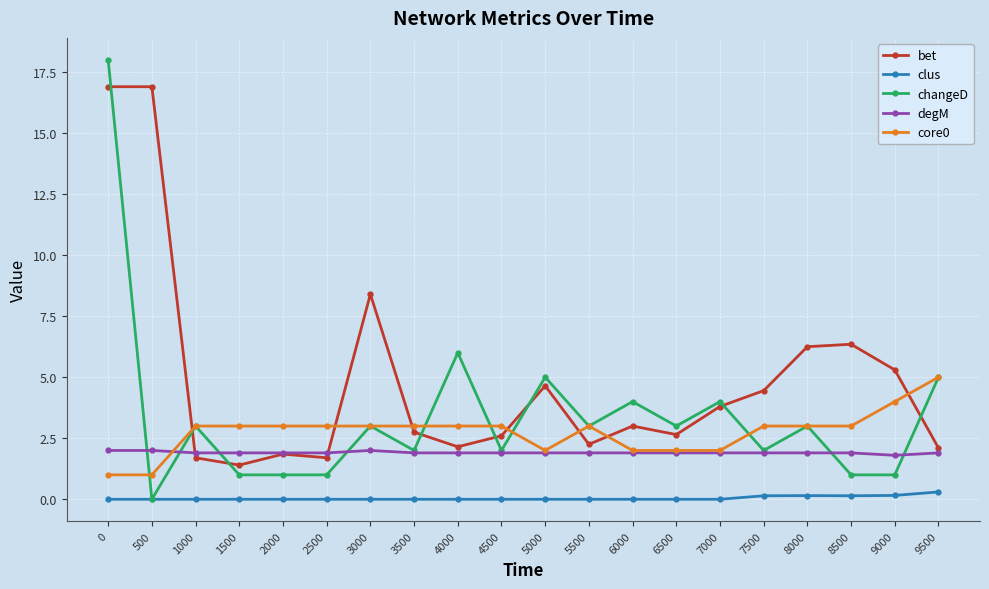

Count the number of categories in the chart.

20